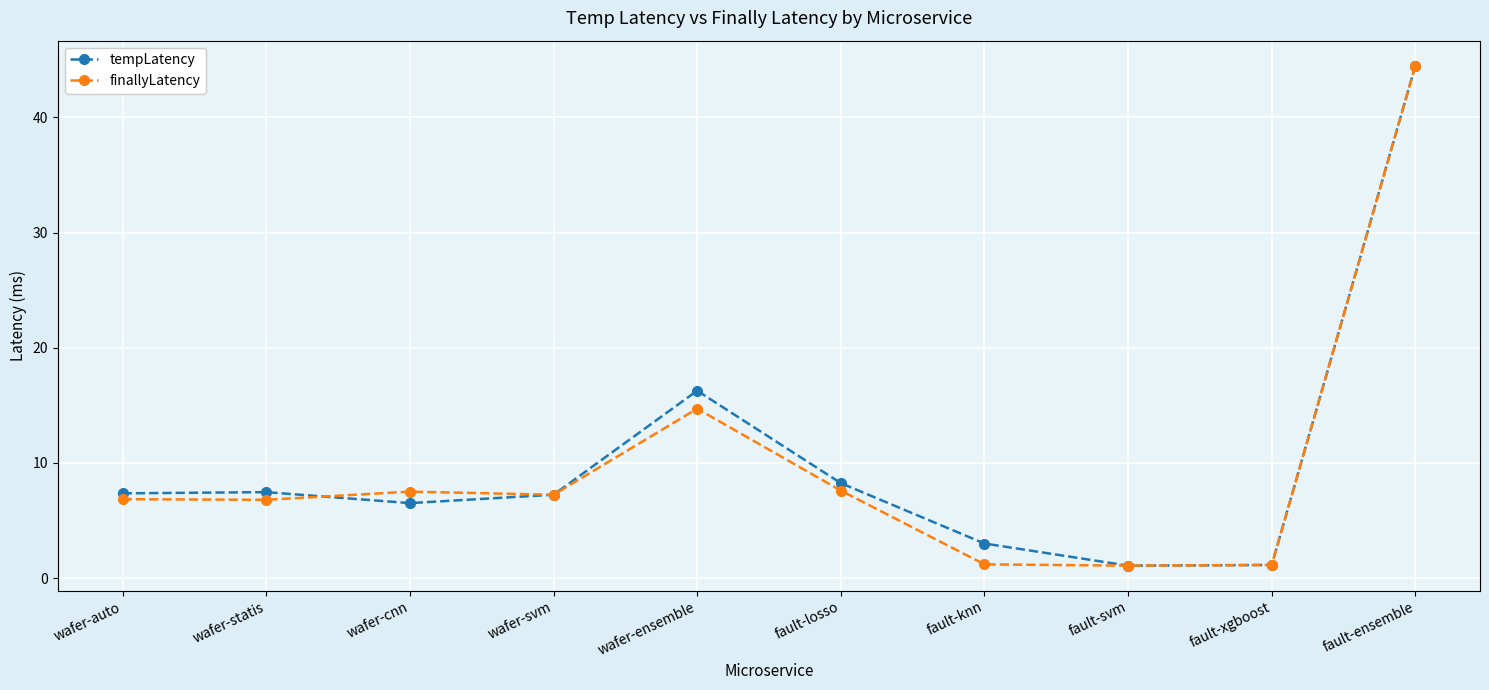

At which category does the chart reach its peak across all series?

fault-ensemble